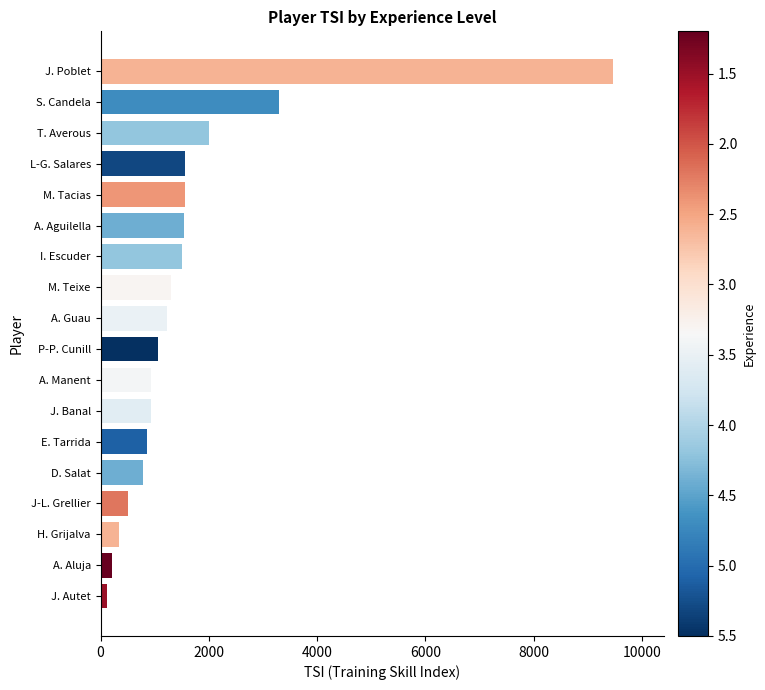

True or false: the data shows 705 at I. Escuder.

False